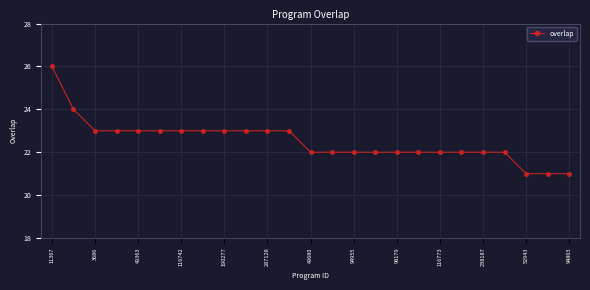

What is the value of the 4th point from the left?

23